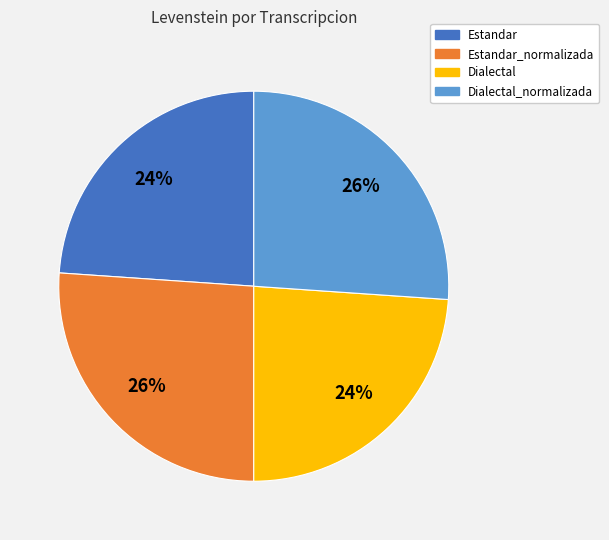

How many segments does this pie chart have?

4